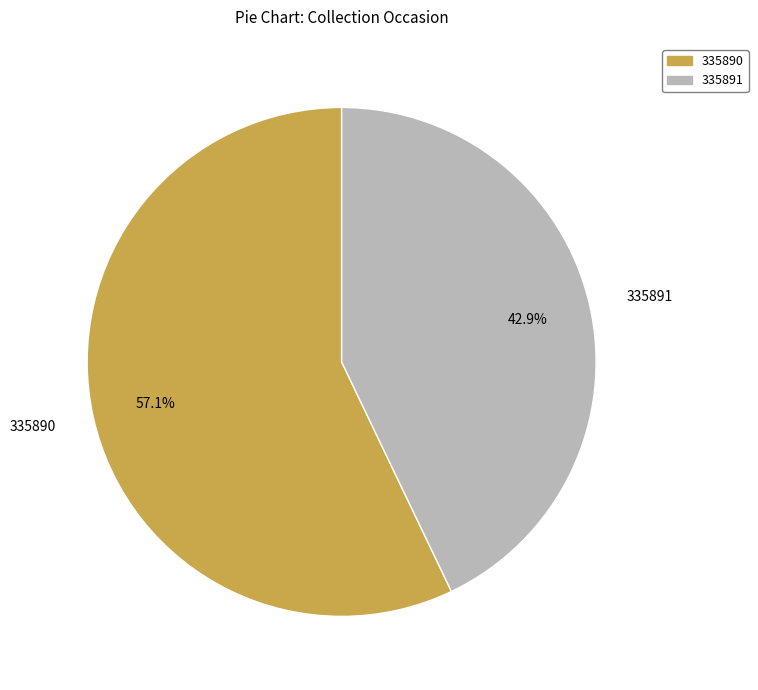

Approximately how many times larger is the value at 335890 compared to 335891?

1.3